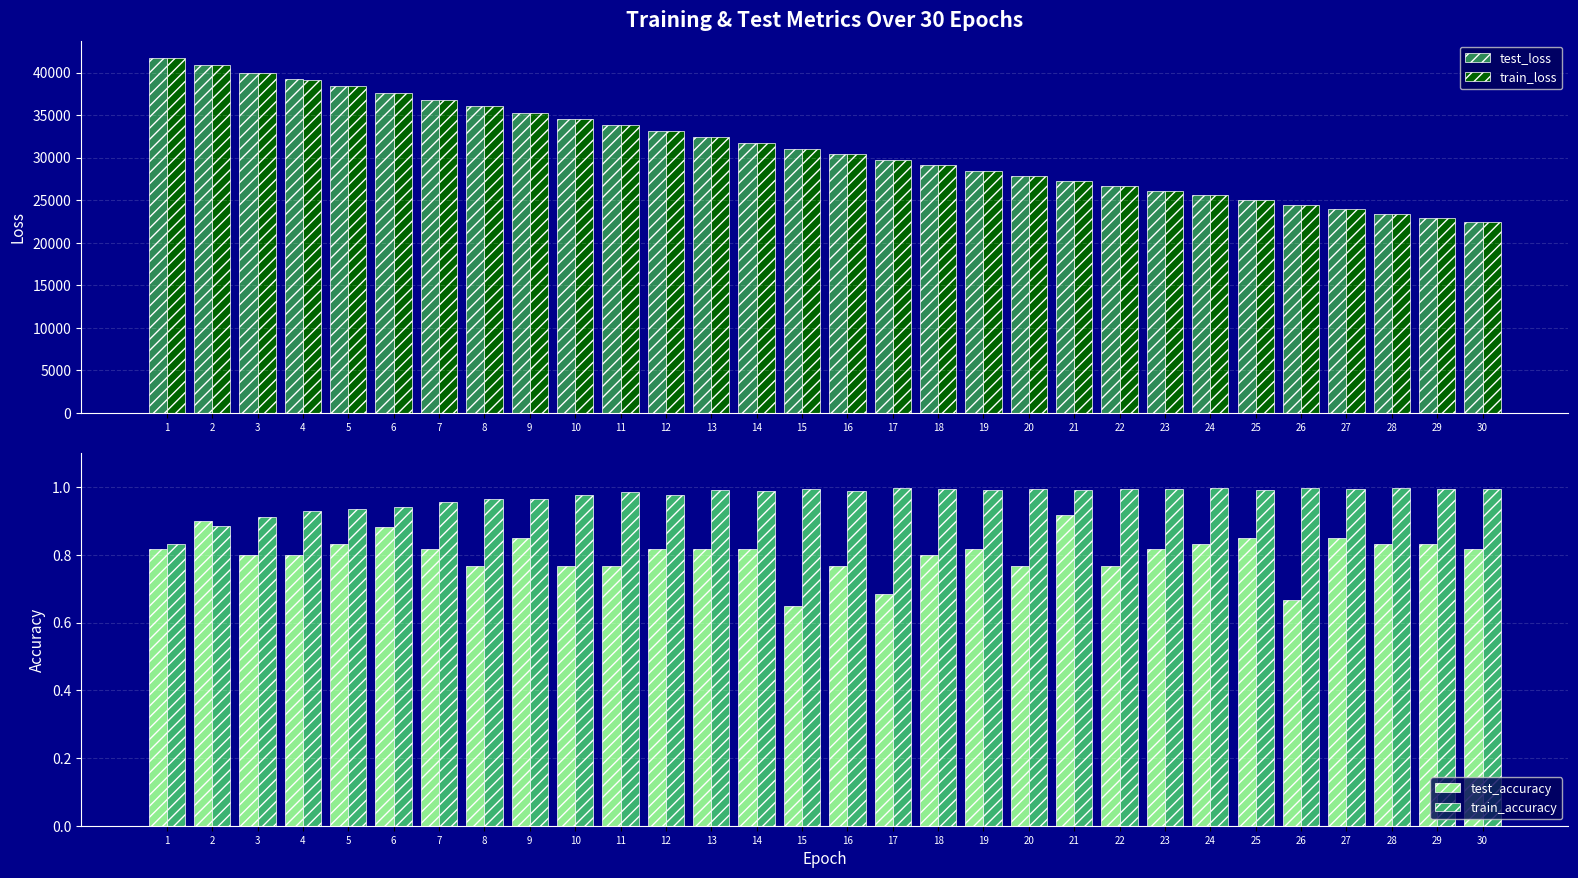

Is the value of test_accuracy at 27 greater than the value of train_loss at 11?

No